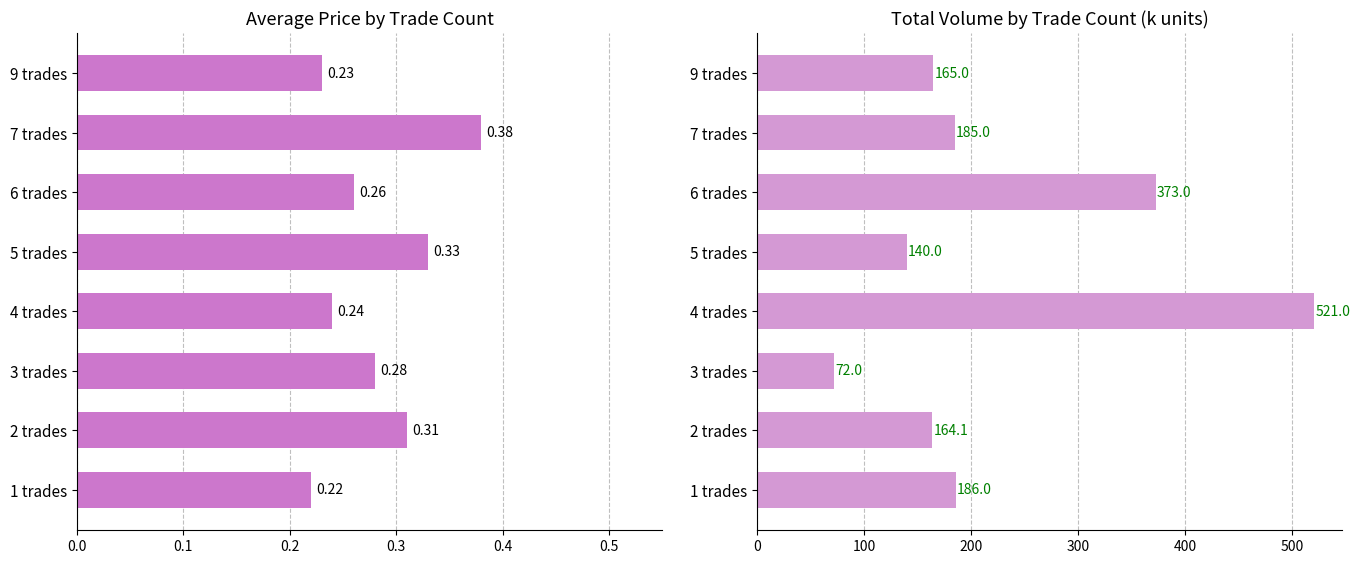

What is the average value of the total_vol_k series?

225.8